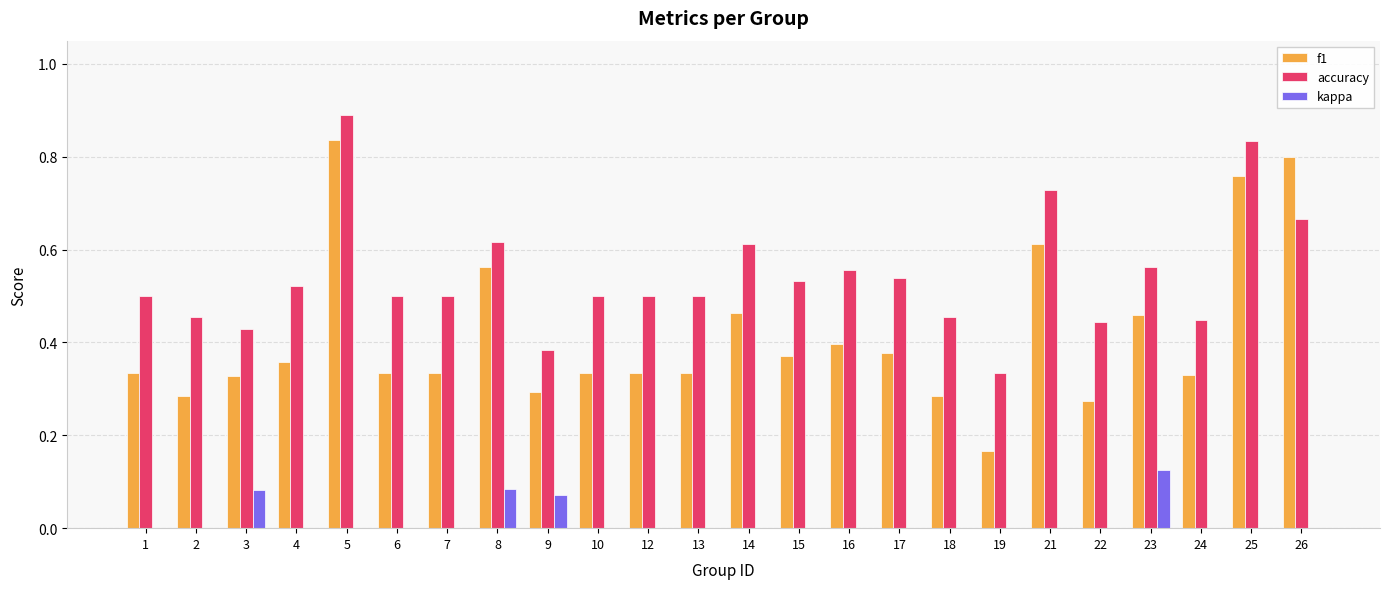

Rank the series by their average value, from highest to lowest.

accuracy, f1, kappa